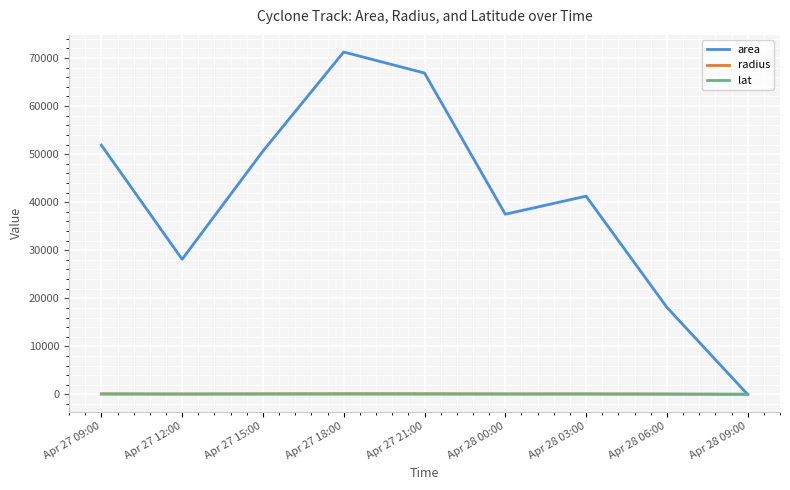

What is the maximum value shown in the chart?

71250.0